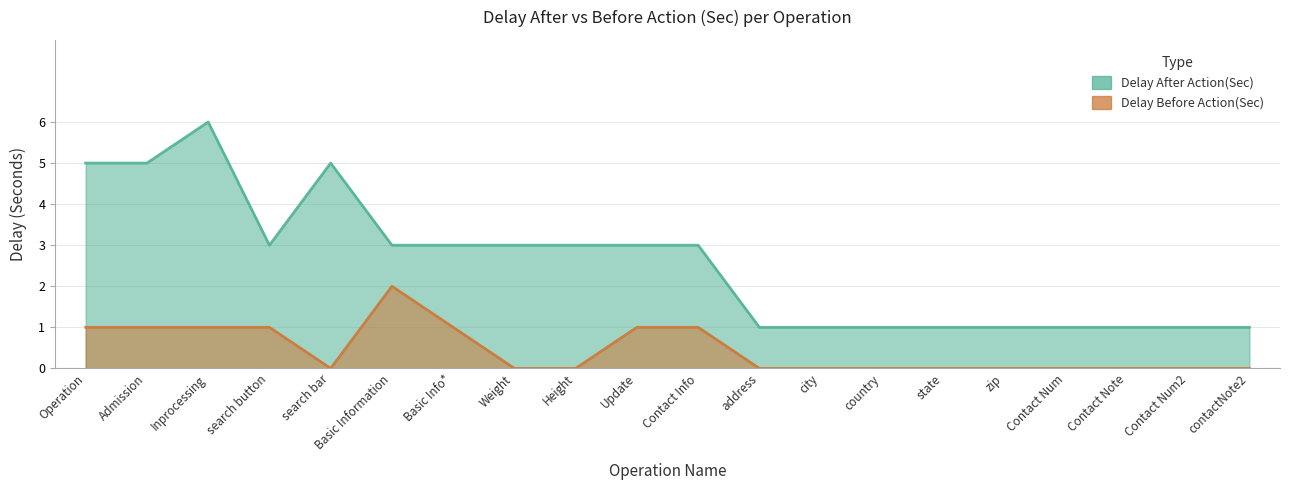

Is it true that Delay Before Action(Sec) equals -1 at Contact Num?

False